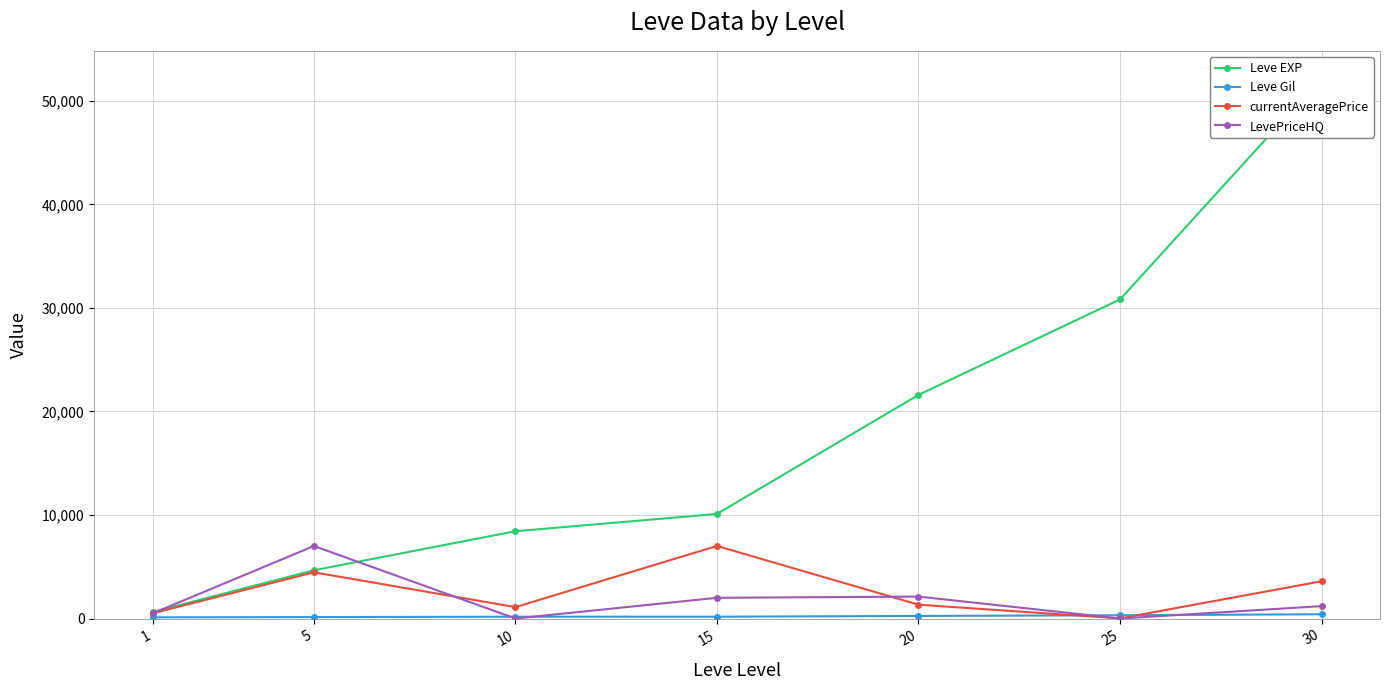

What value does the currentAveragePrice series have at 20?

1336